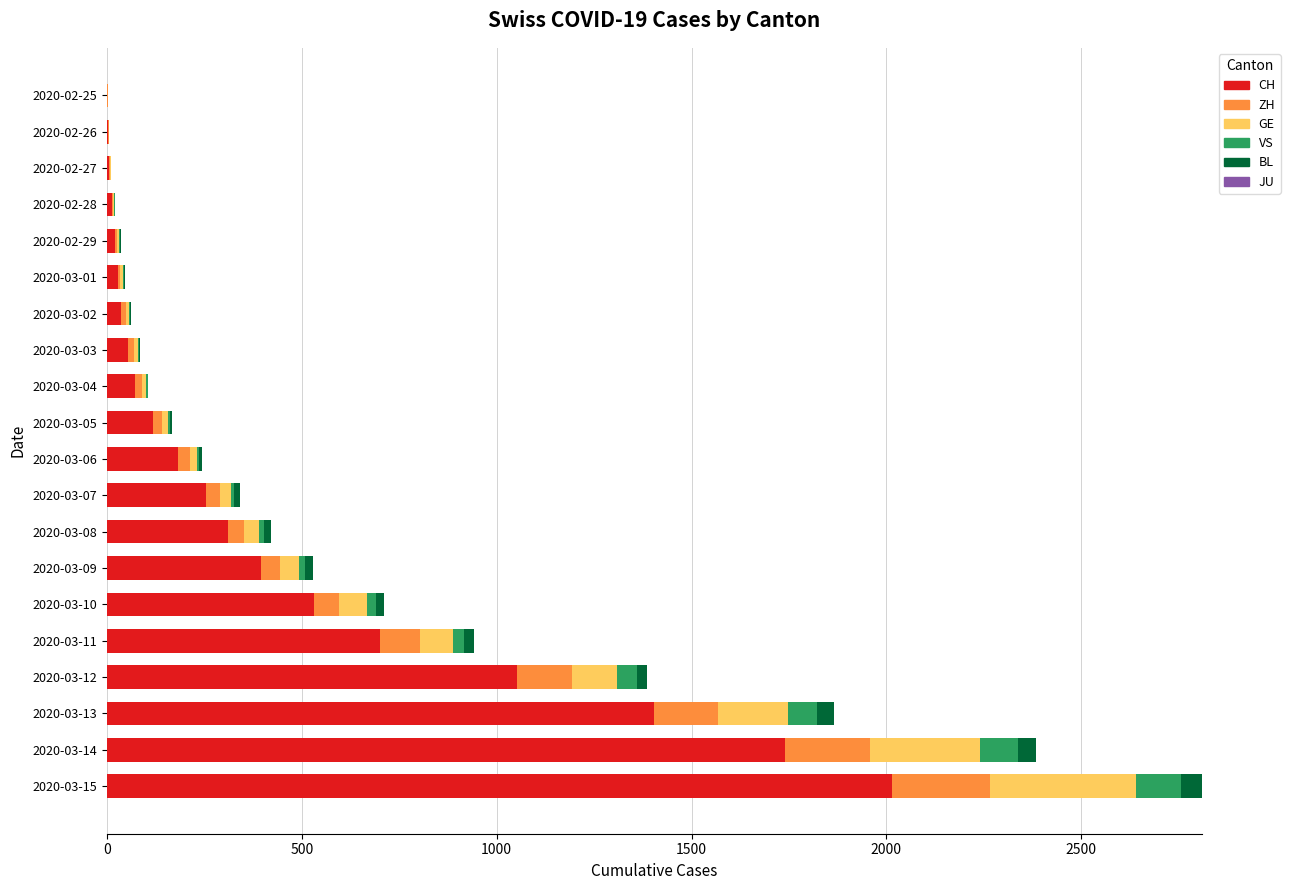

Where is CH nearest to the value 1008?

2020-03-12